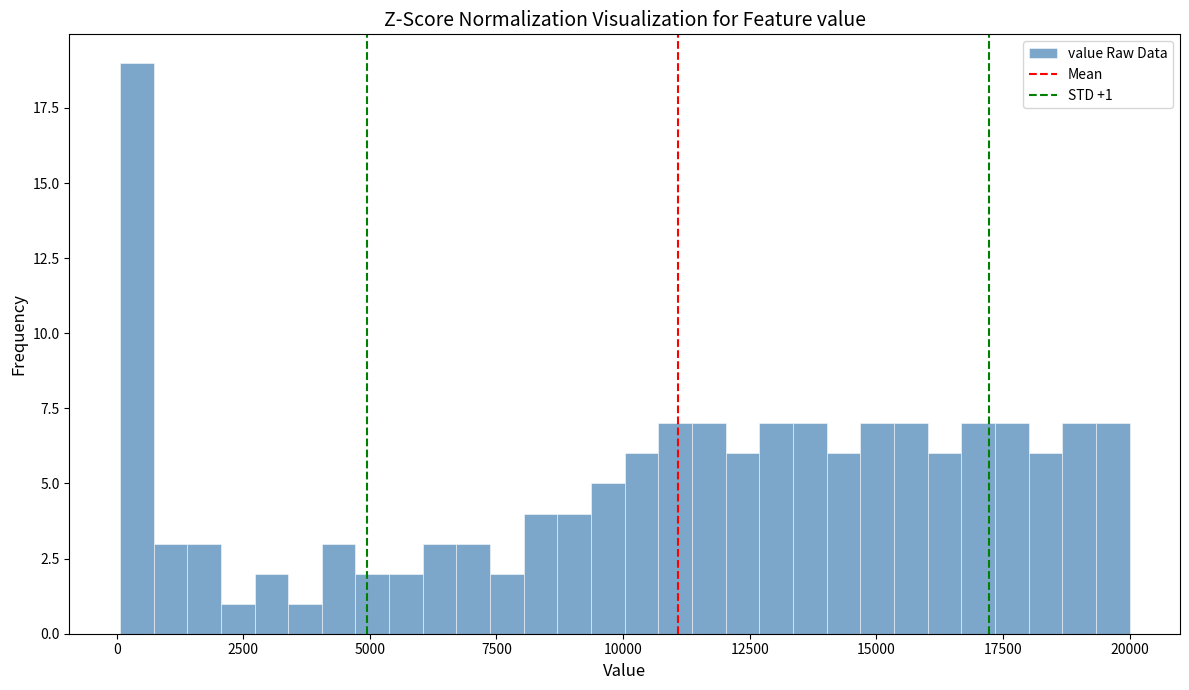

Around what value on the x-axis is the tallest bar? Give the approximate position of its centre, as read against the axis.

500